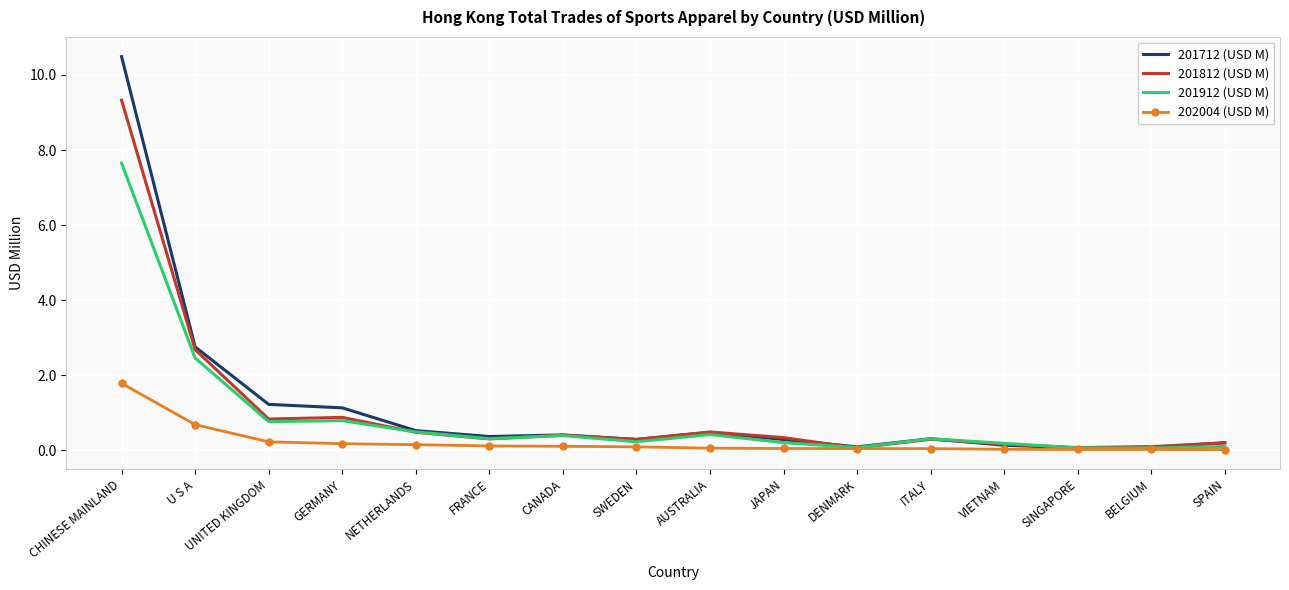

Is it true that 201912 (USD M) equals 11.8 at CHINESE MAINLAND?

False